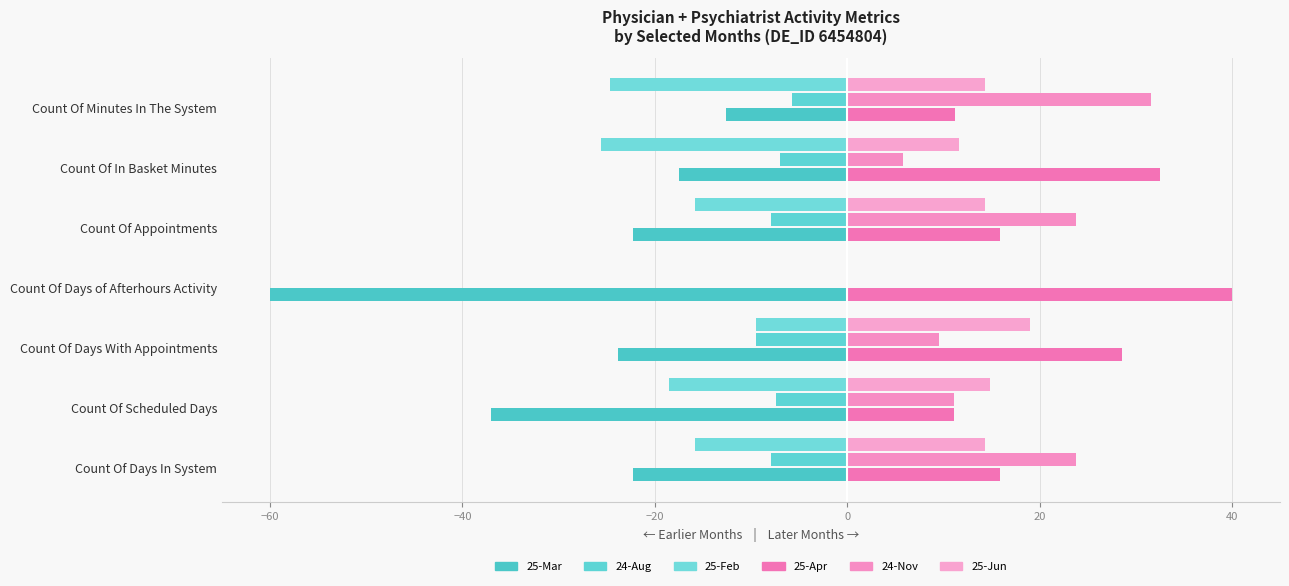

How many series are shown in this chart?

6